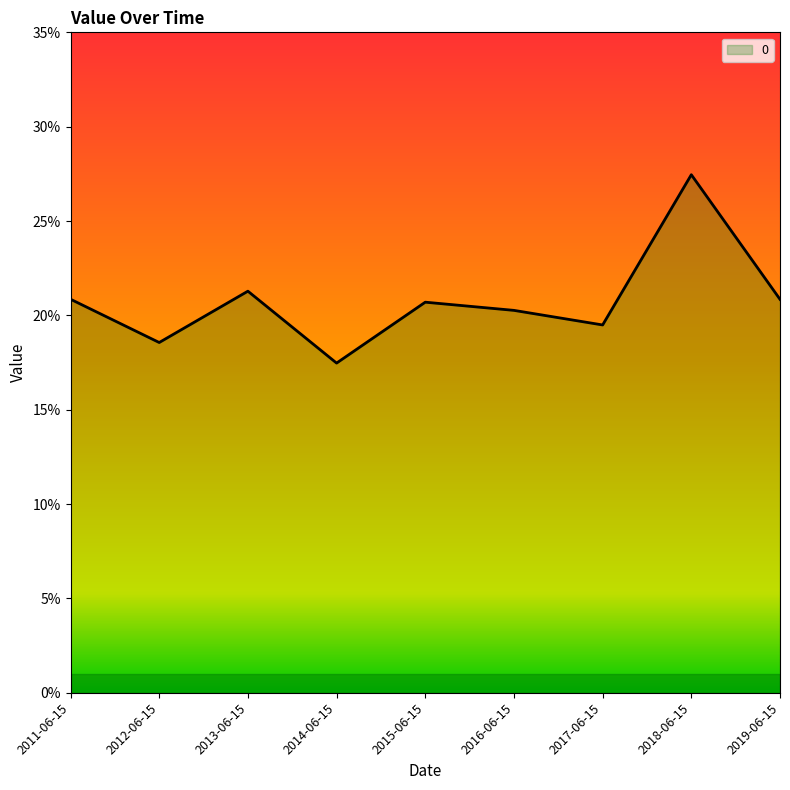

What is the sum of the values at 2013-06-15 and 2015-06-15?

0.4